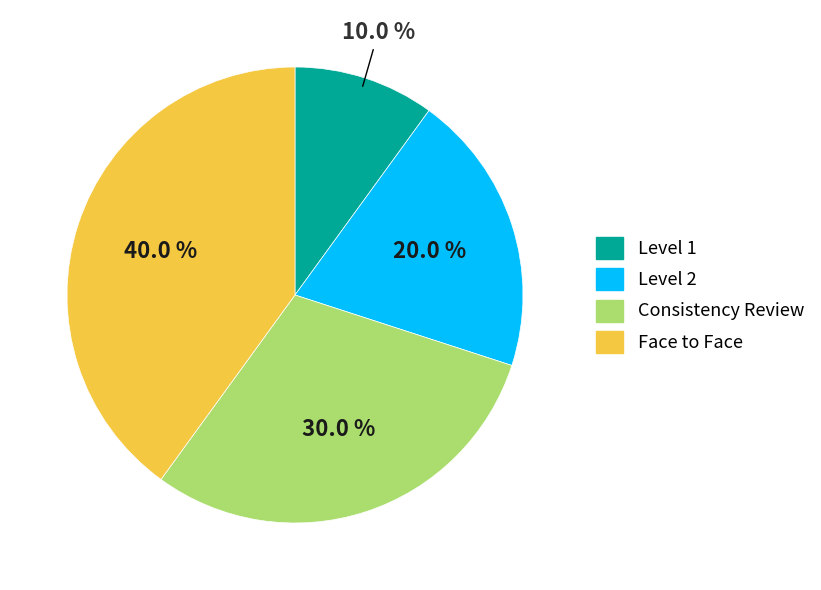

True or false: Consistency Review accounts for 30% of the total.

True